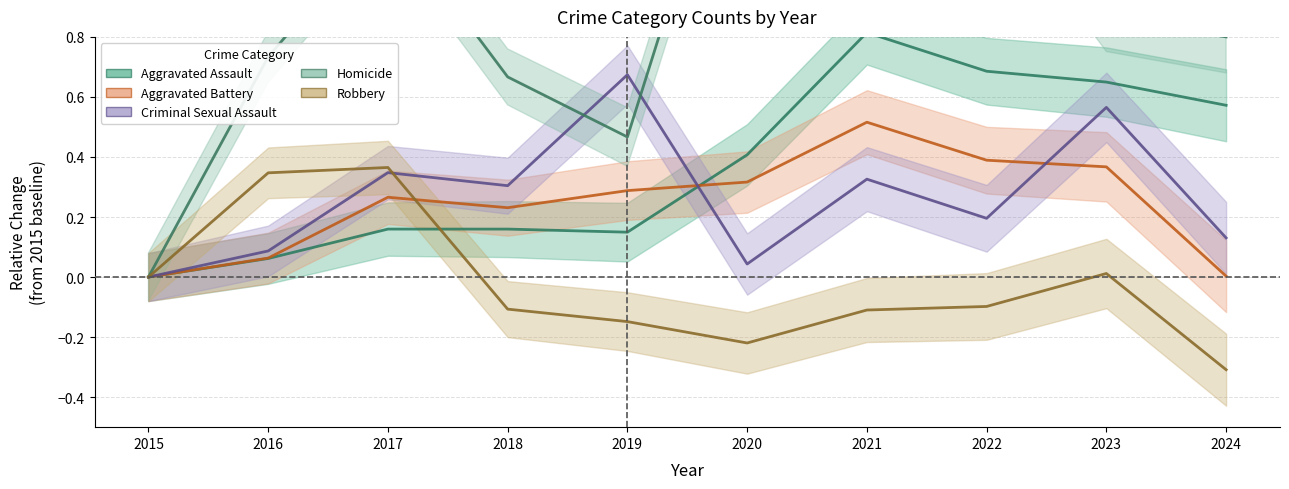

How many values in Aggravated Assault are above zero?

9